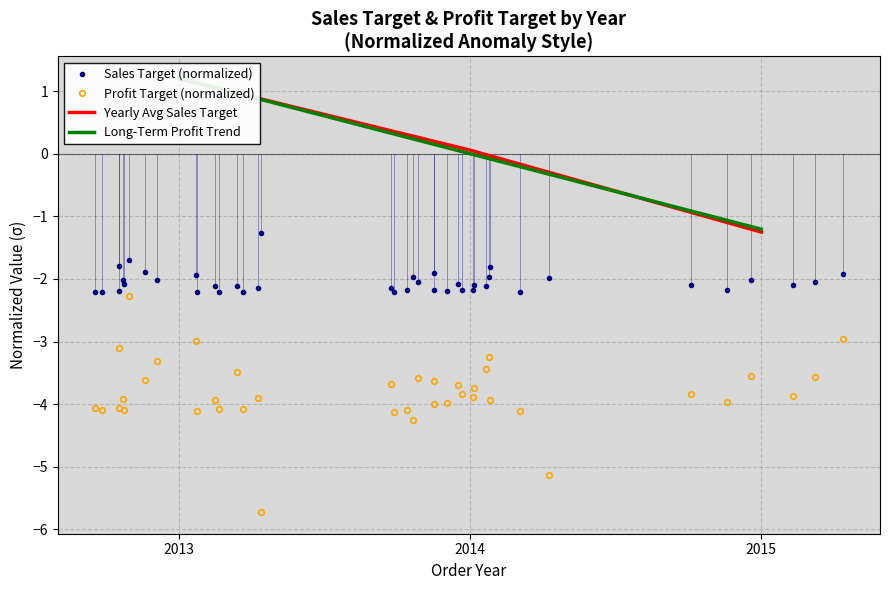

Which series has the widest spread of values?

Profit Target